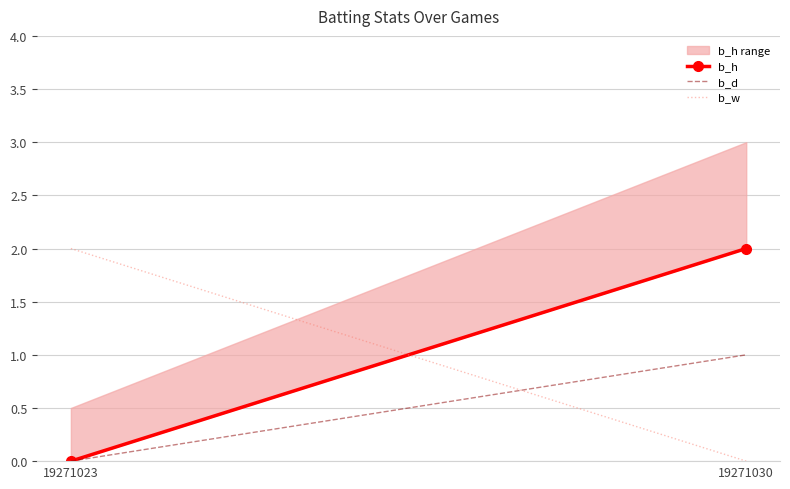

Is it true that b_w equals 1 at 19271023?

False